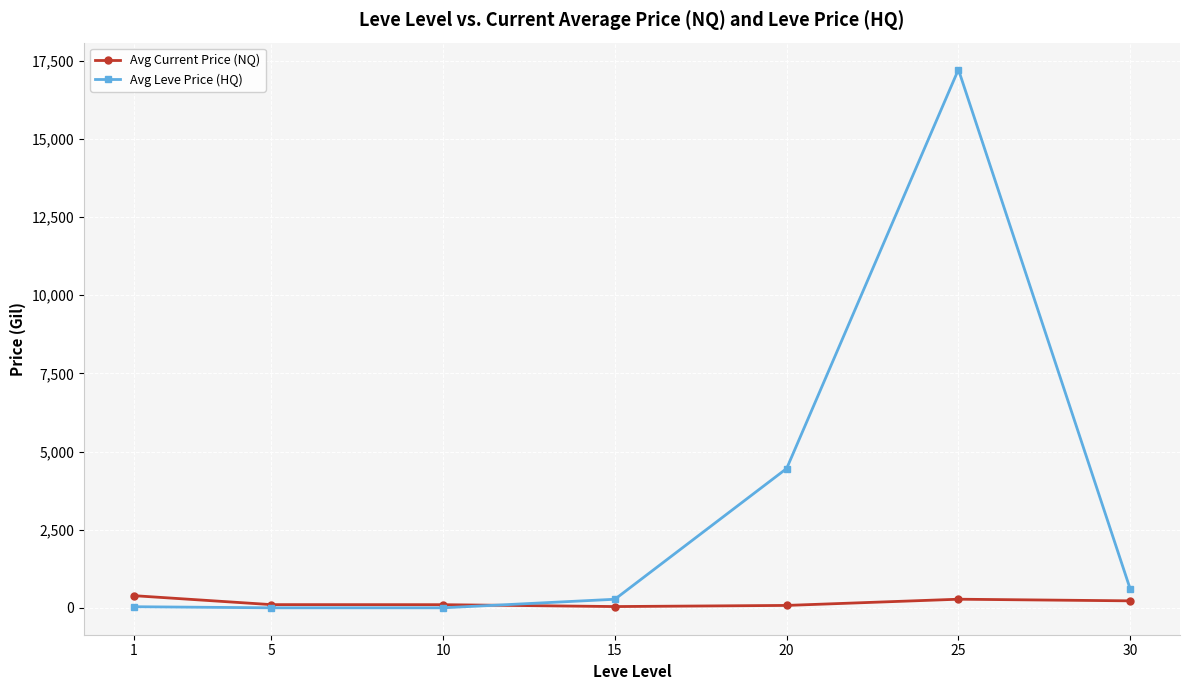

True or false: Avg Leve Price (HQ) has more than 2 points higher than both neighbors.

False